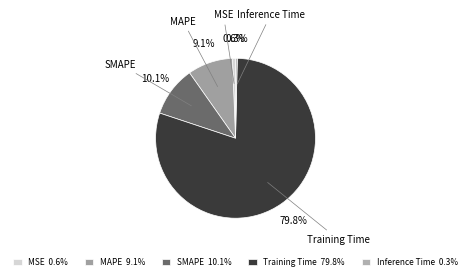

Is the sum of MSE and SMAPE greater than half?

No